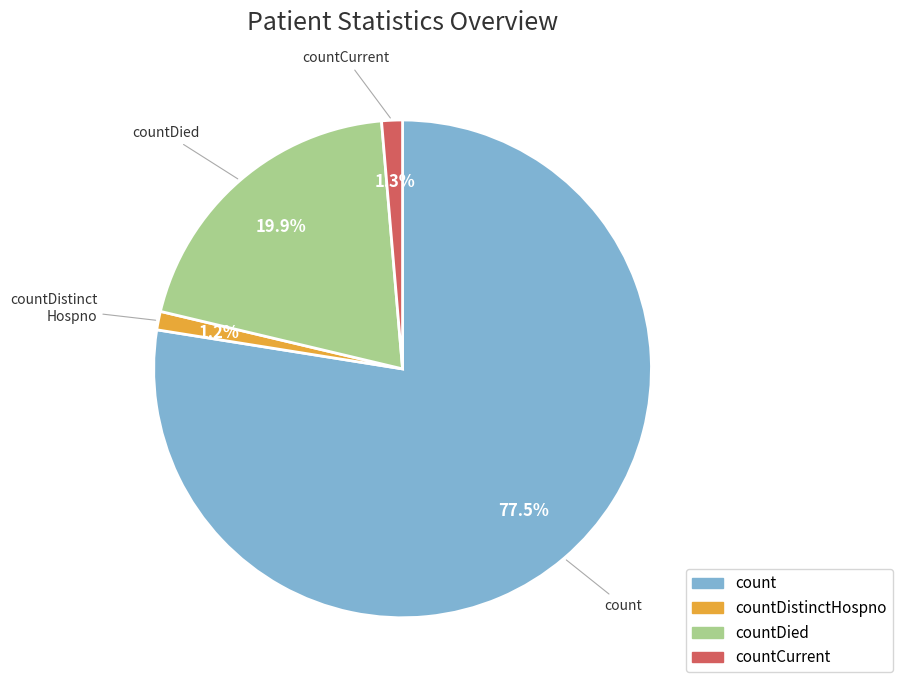

Which has a higher value, countDied or countDistinctHospno?

countDied